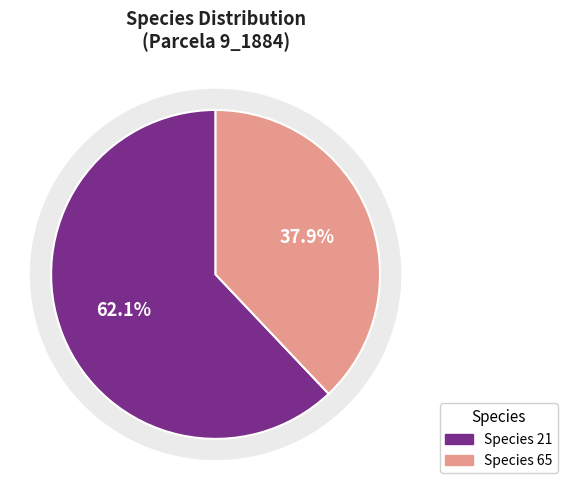

What percentage is the especie_21 slice, to the nearest percent?

62%